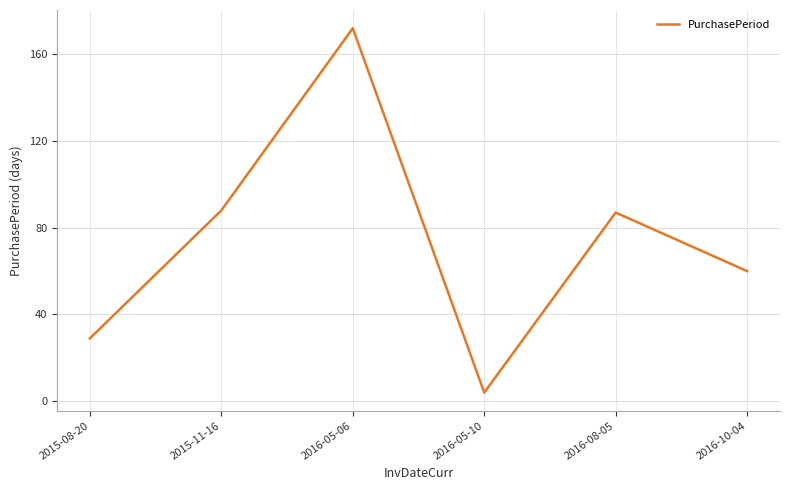

What is the change in value from 2016-08-05 to 2016-10-04?

-27